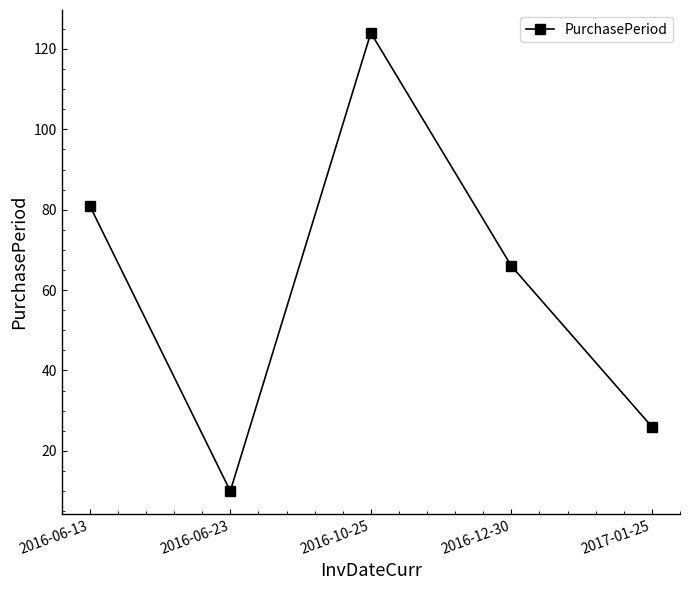

List the labels in order of value, largest first.

2016-10-25, 2016-06-13, 2016-12-30, 2017-01-25, 2016-06-23